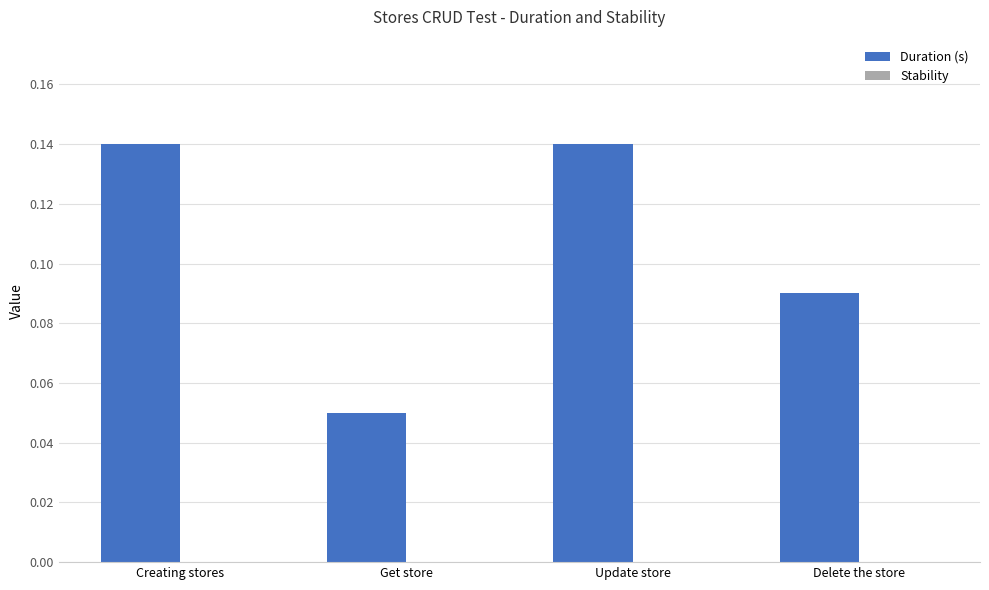

At which category does the chart reach its minimum across all series?

Get store